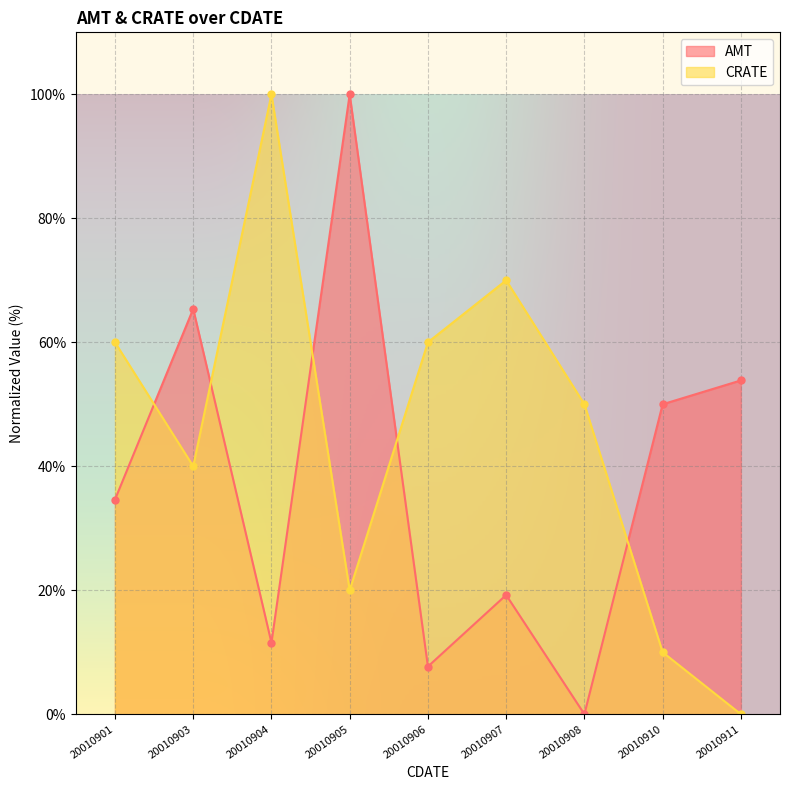

Between 20010903 and 20010906, which series saw the biggest shift?

AMT